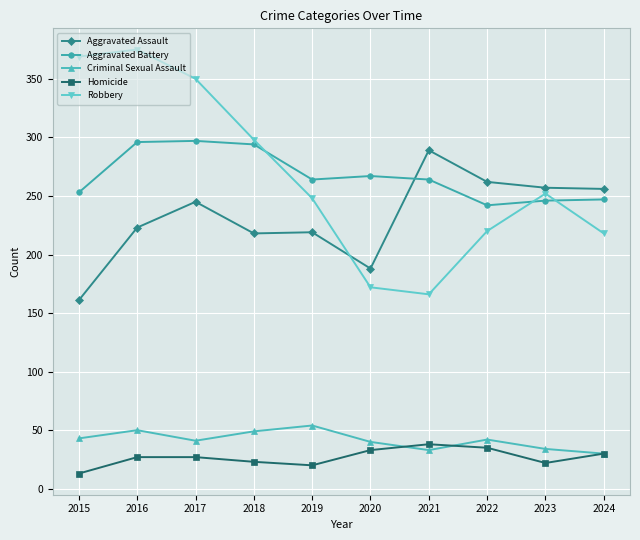

What is the smallest value displayed?

13